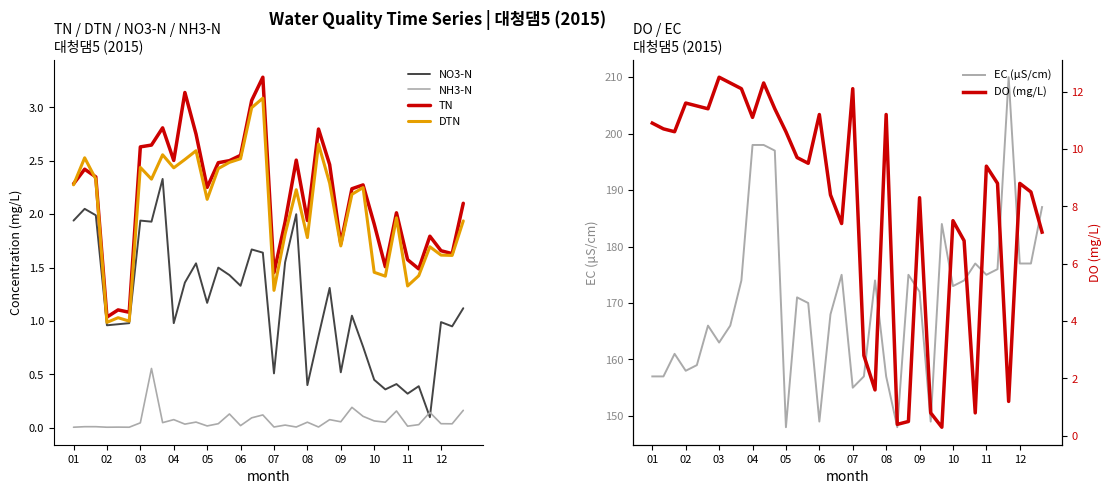

List the series in order of their peak value, highest first.

EC (μS/cm), DO (mg/L), TN, DTN, NO3-N, NH3-N